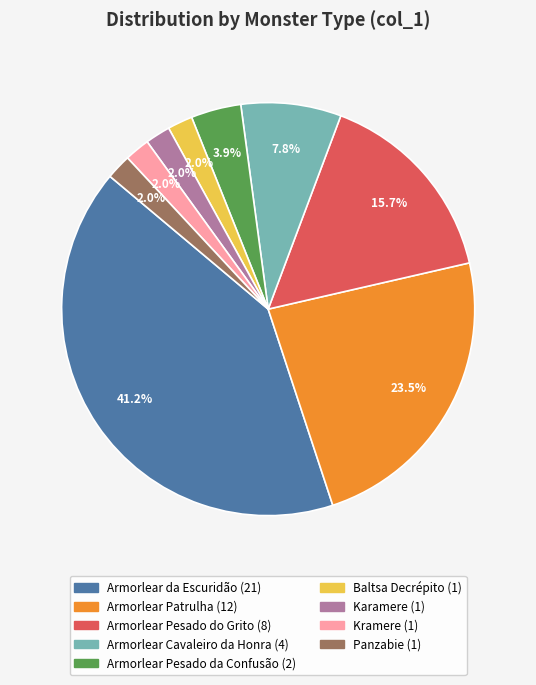

What percentage is the Armorlear Pesado da Confusão slice, to the nearest percent?

4%